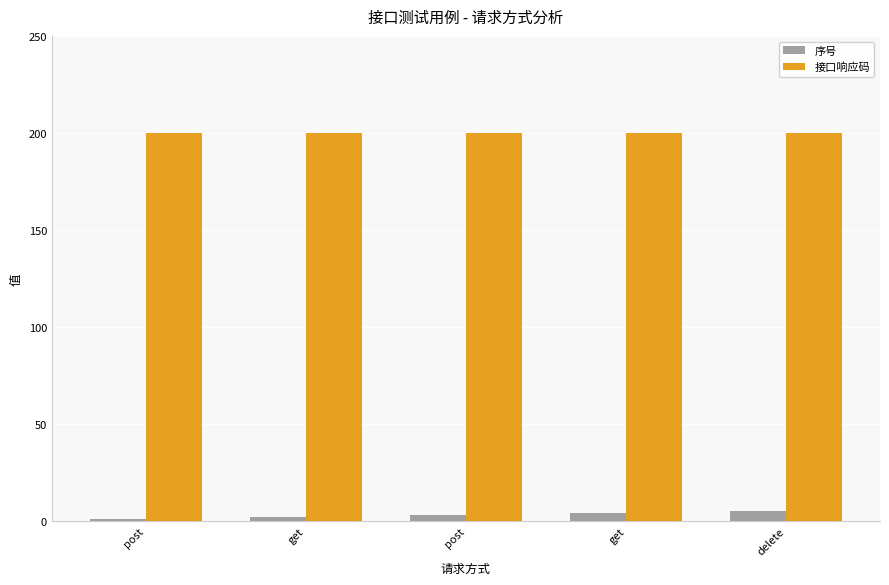

What is the maximum value for 序号?

5